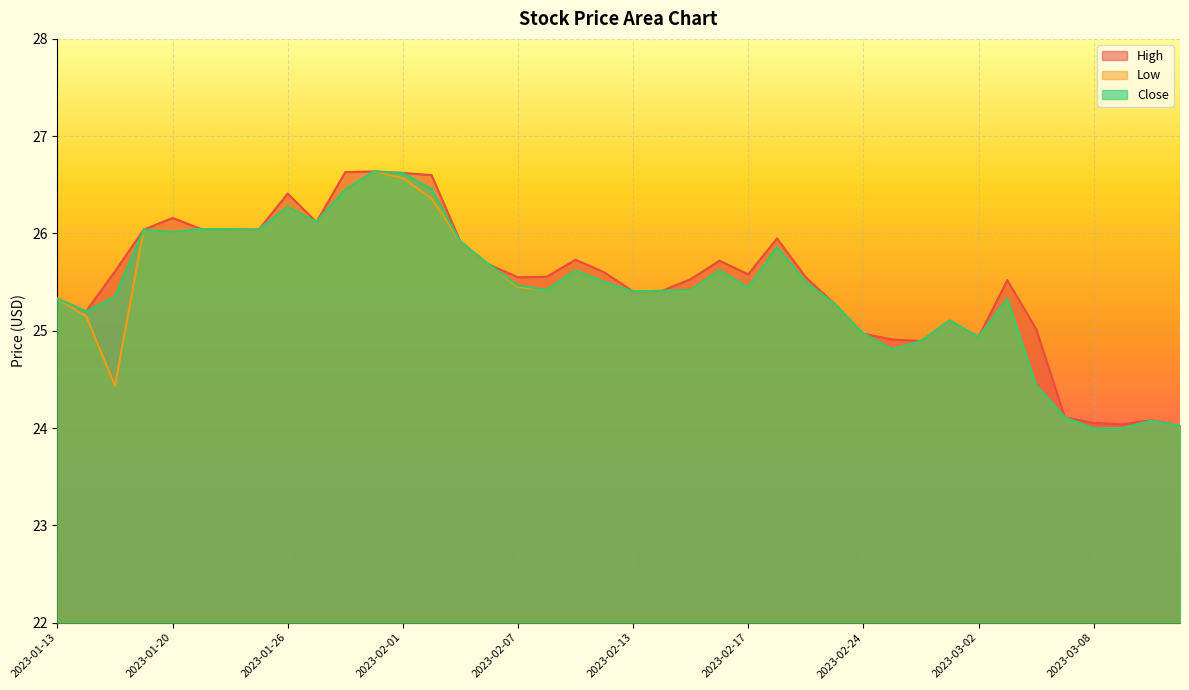

Which category has the lowest value across all series?

2023-03-08